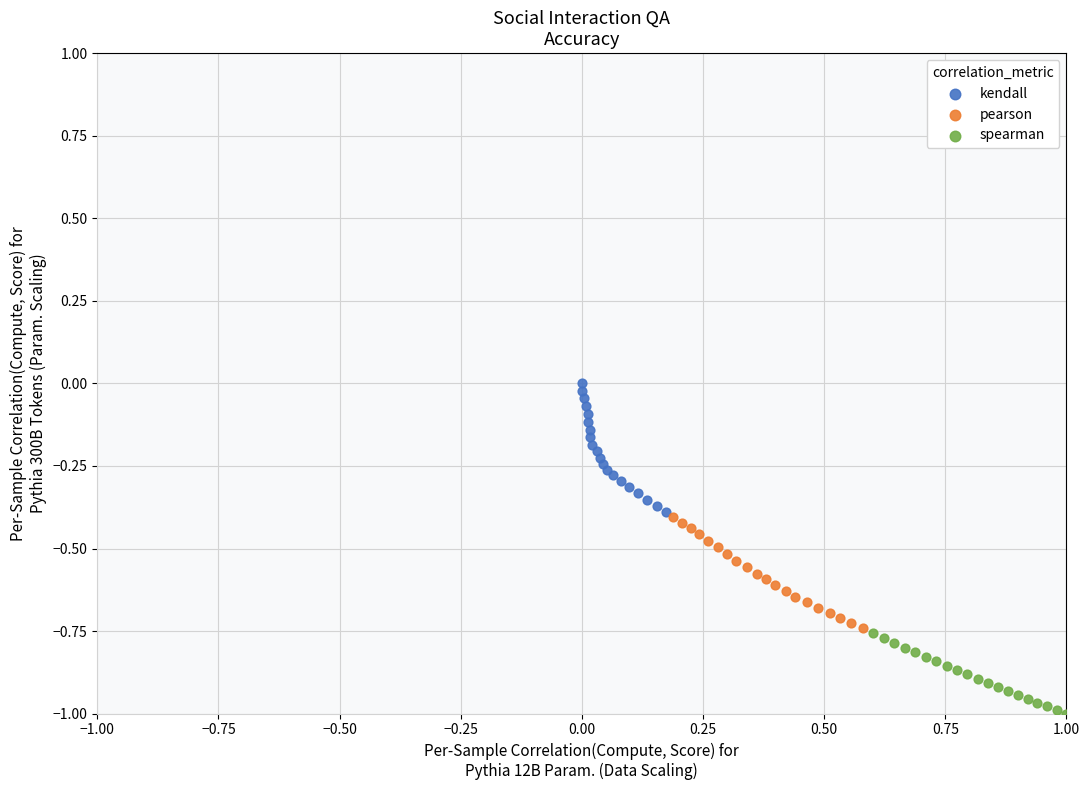

Which series contains the highest Y value?

kendall